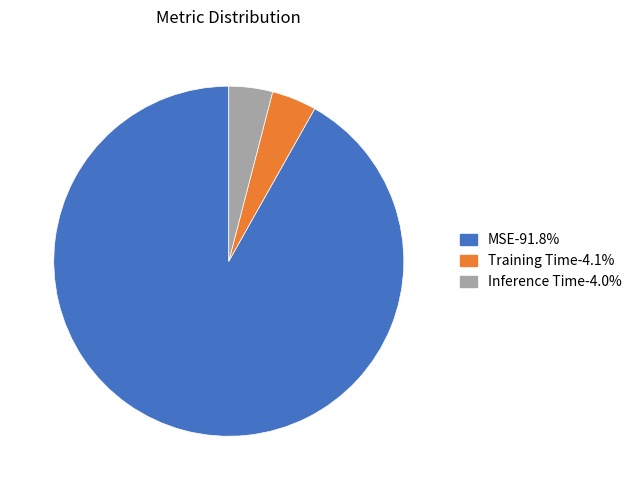

What is the largest slice in the pie chart?

MSE